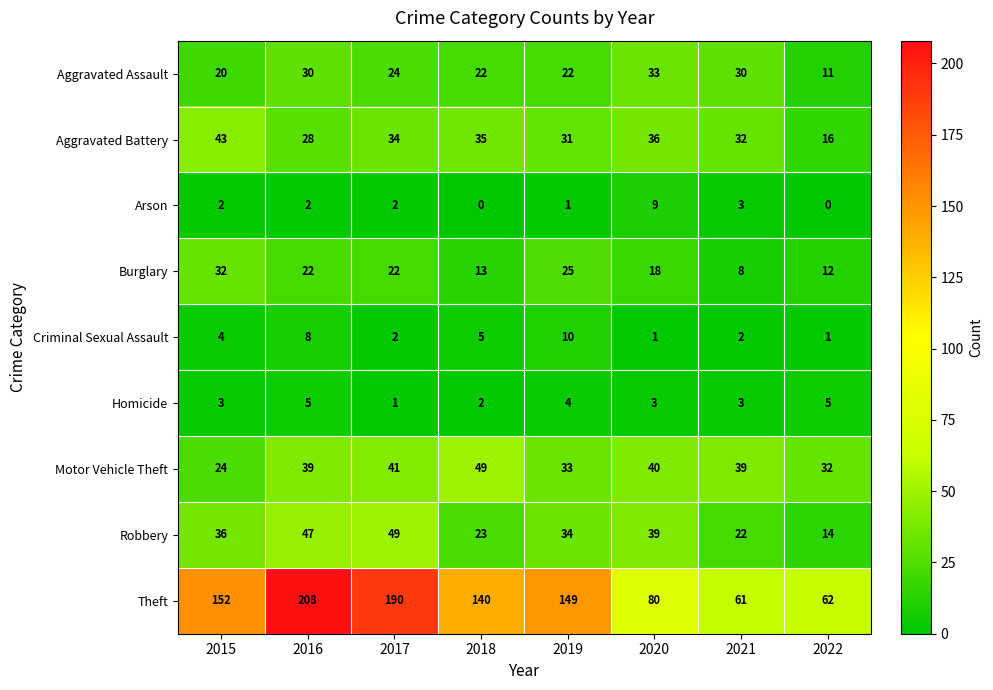

What is the average value of the Homicide series?

3